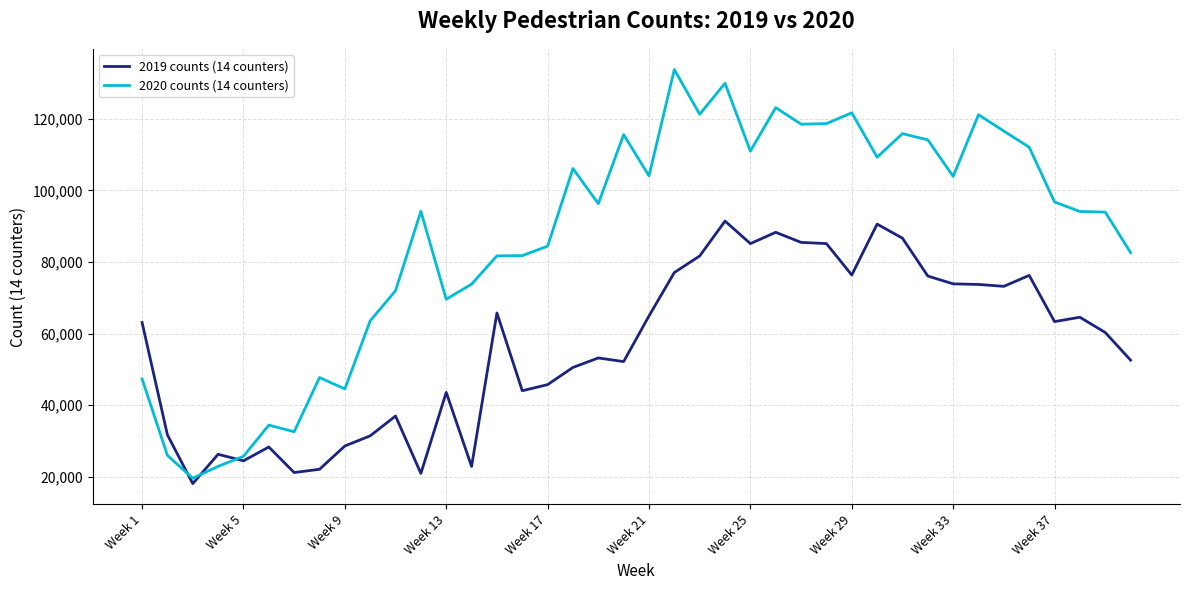

Does the chart have visible grid lines?

Yes